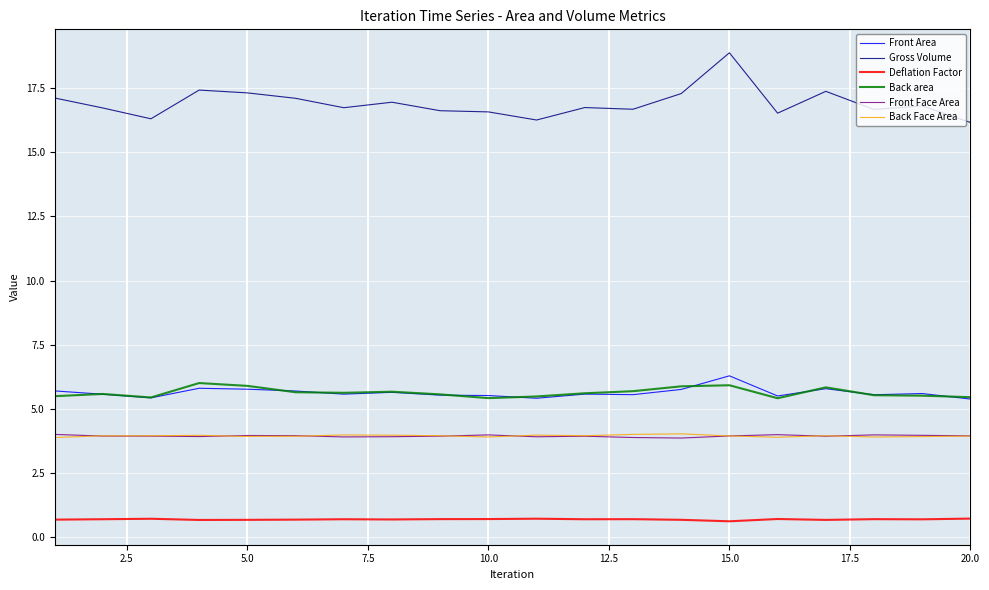

In Front Area, how many points are lower than both neighbors (excluding endpoints)?

6